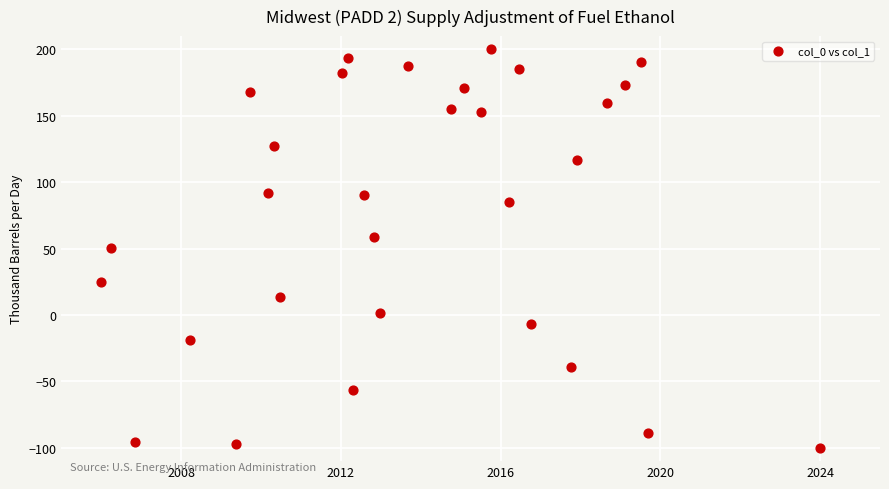

What is the range of X values (max minus min)?

18.0